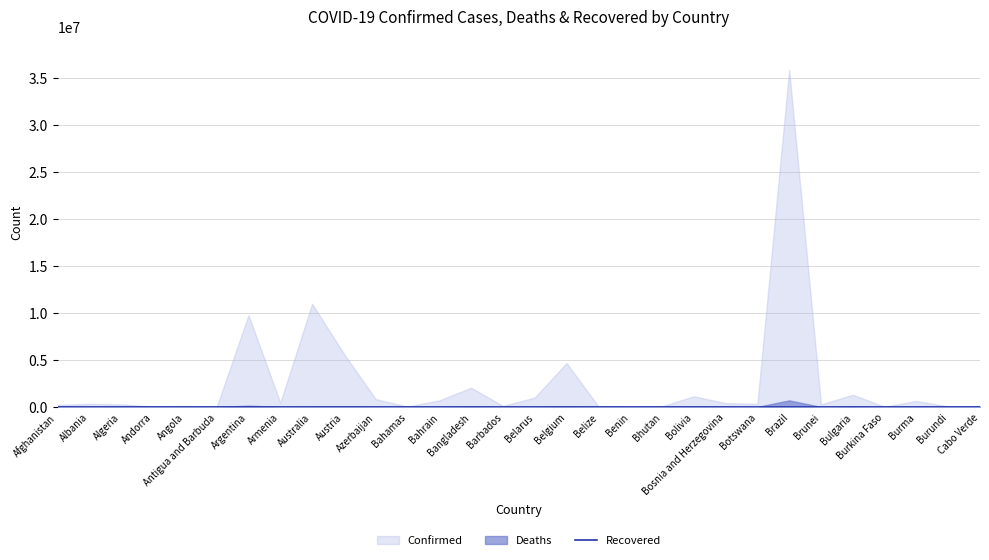

Where is Deaths nearest to the value 345915?

Argentina